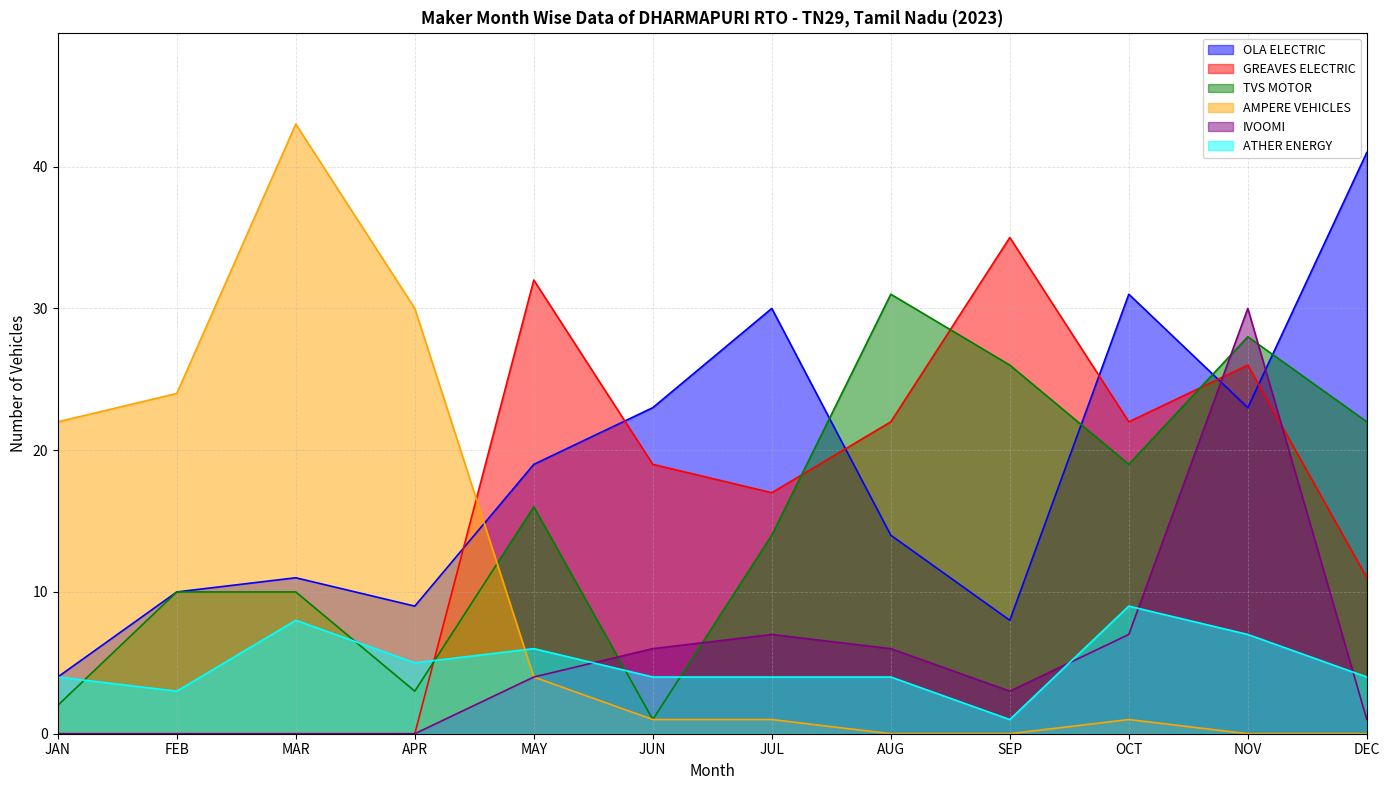

Does the chart display data point markers on the line(s)?

No